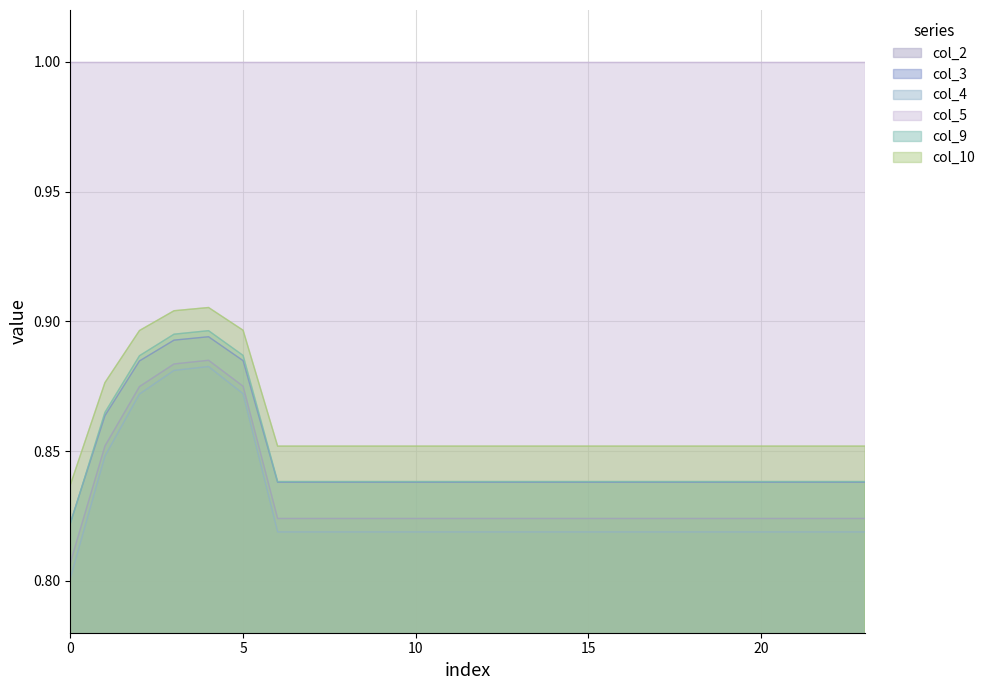

Which series has the largest total across all categories?

col_5